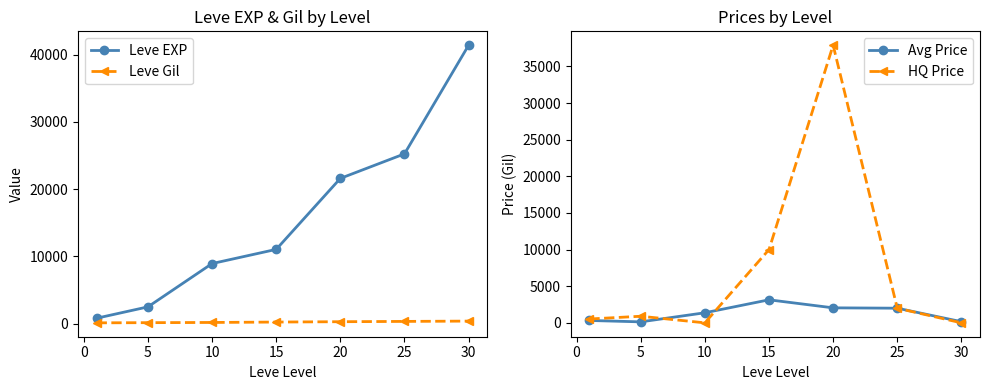

Does the chart display data point markers on the line(s)?

Yes